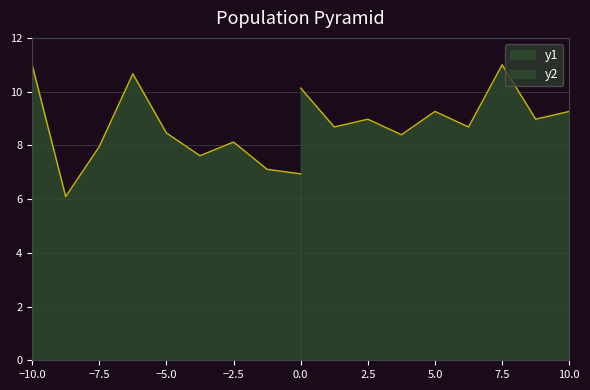

The value of Age at 10.0 is 2.3. True or false?

False